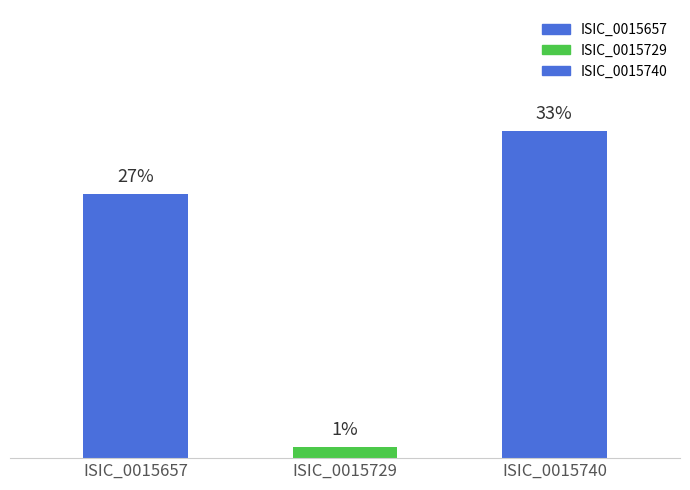

The value at ISIC_0015740 is 0.3. True or false?

True